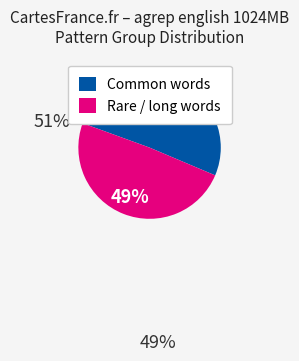

Which category has the smallest portion of the pie?

Rare / long words